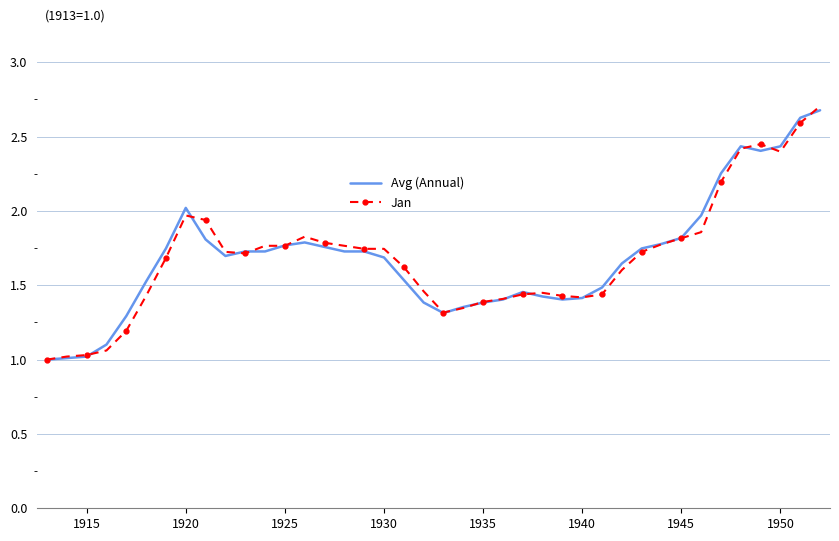

What is the greatest value displayed?

2.7